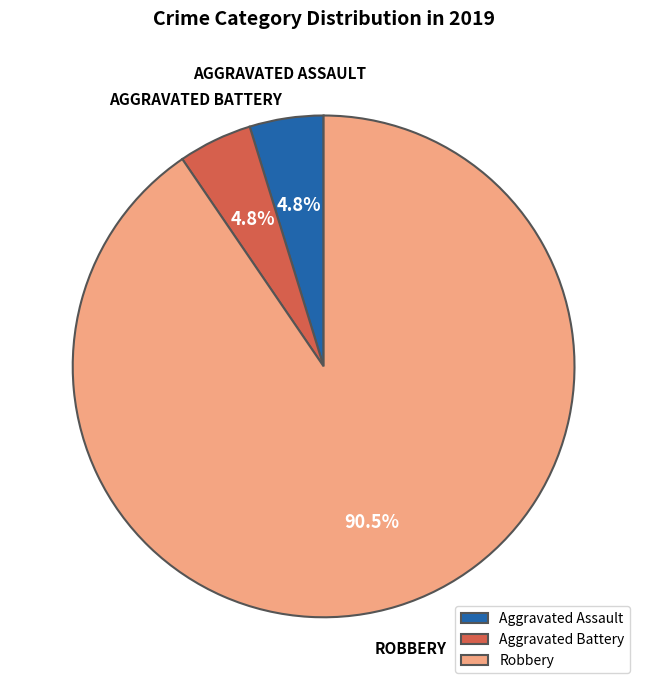

Is Robbery the majority of the pie?

Yes